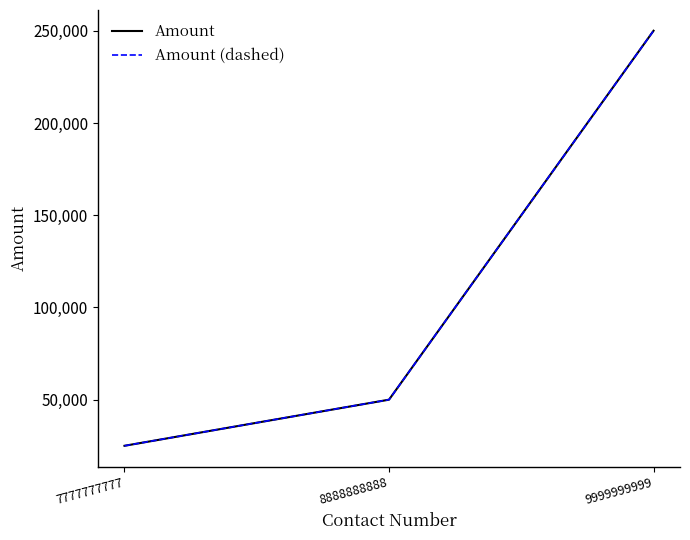

What is the difference between the maximum and second lowest values in the Amount series?

200000